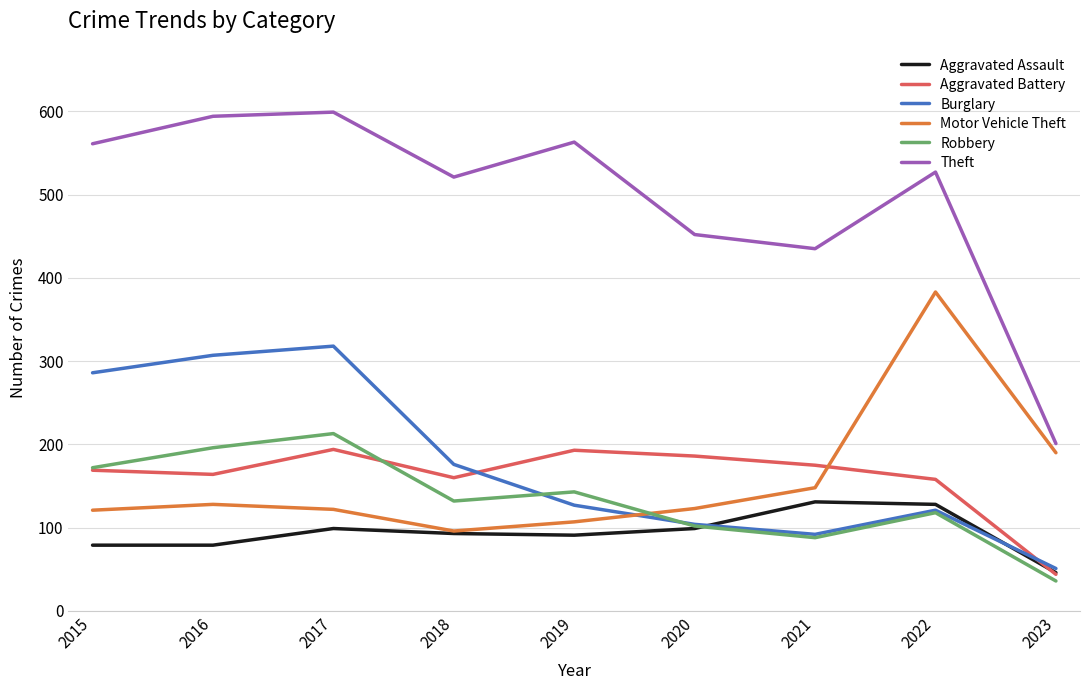

Which series changed the most between 2016 and 2019?

Burglary